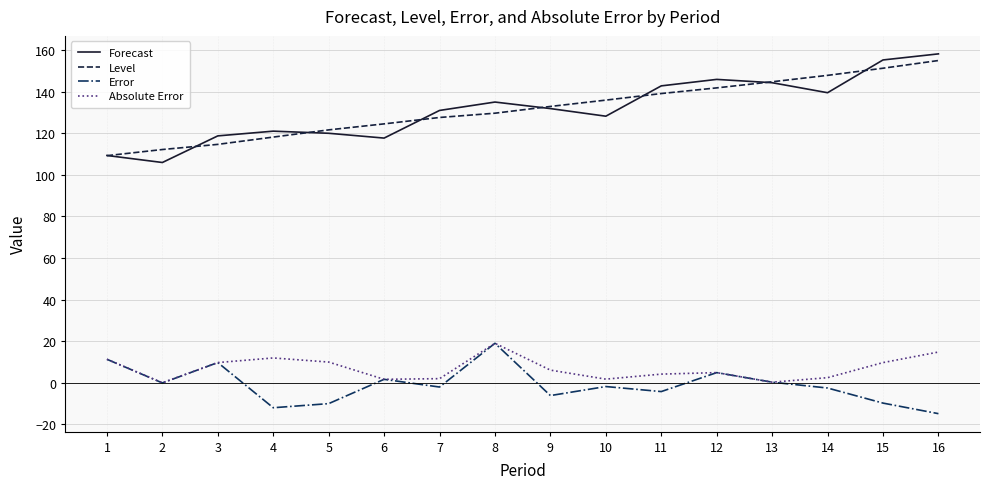

Which series has the largest range (max minus min)?

Forecast